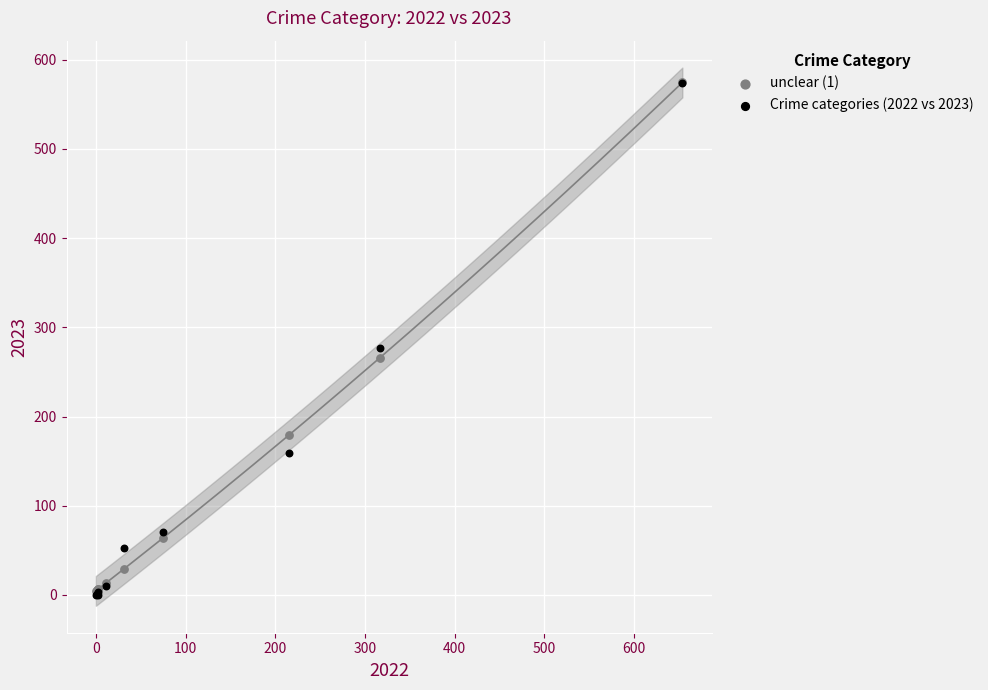

Which series has the largest Y range (max minus min)?

Crime categories (2022 vs 2023)